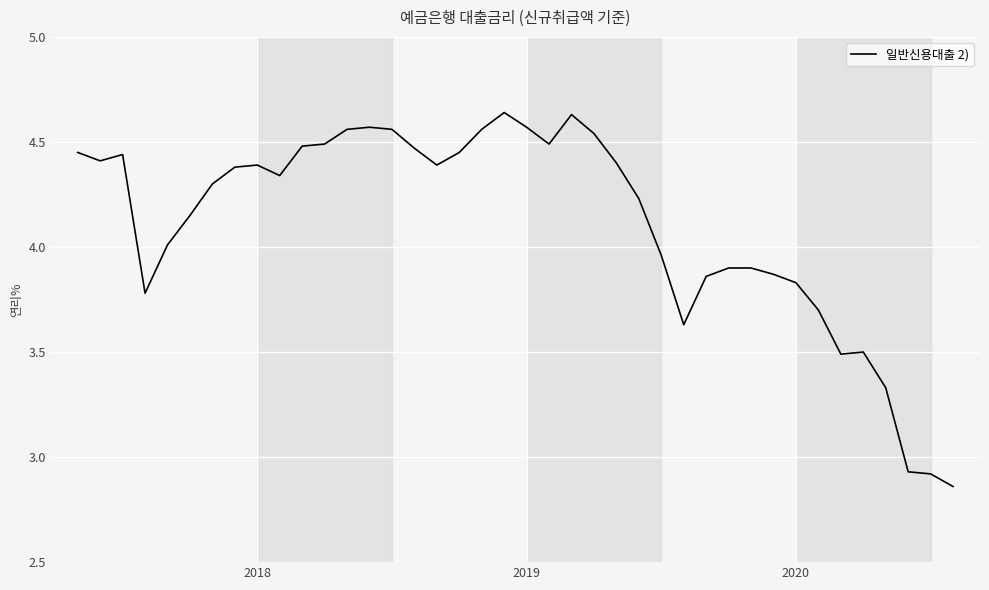

Is this an area chart (filled region under the line)?

No